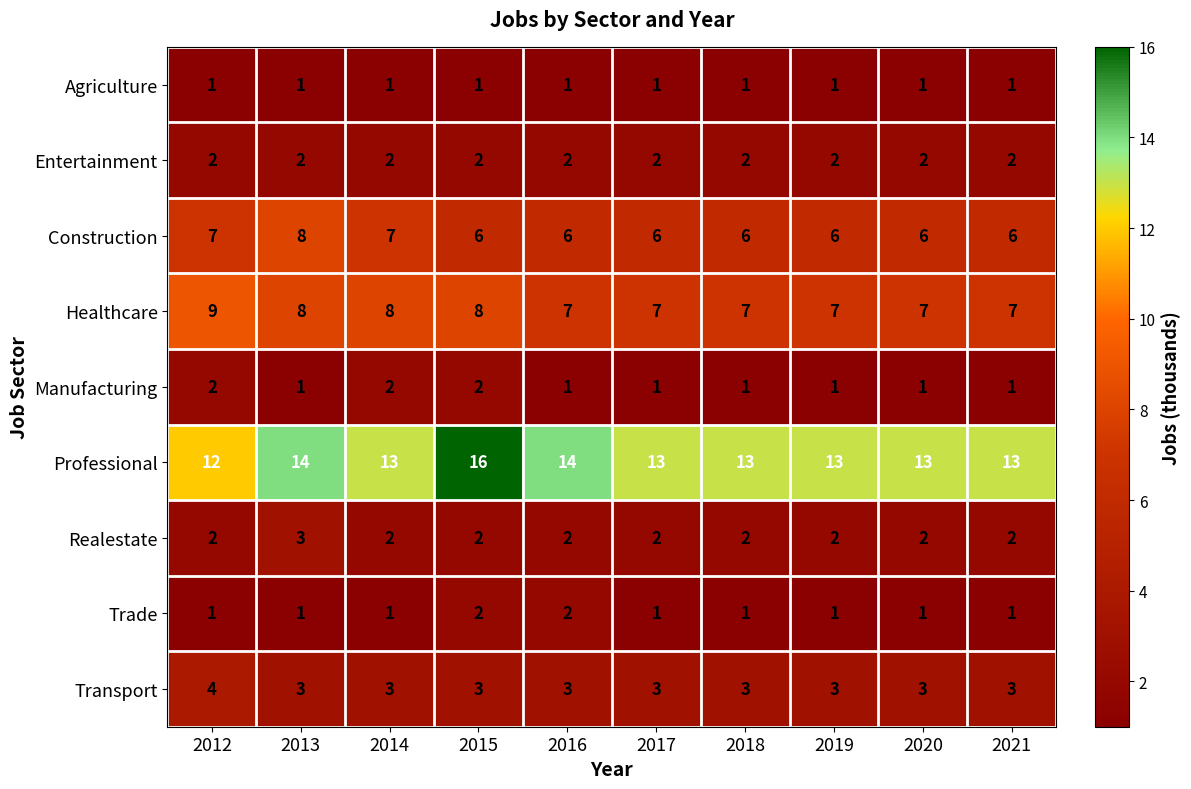

Which series has the widest spread of values?

Professional